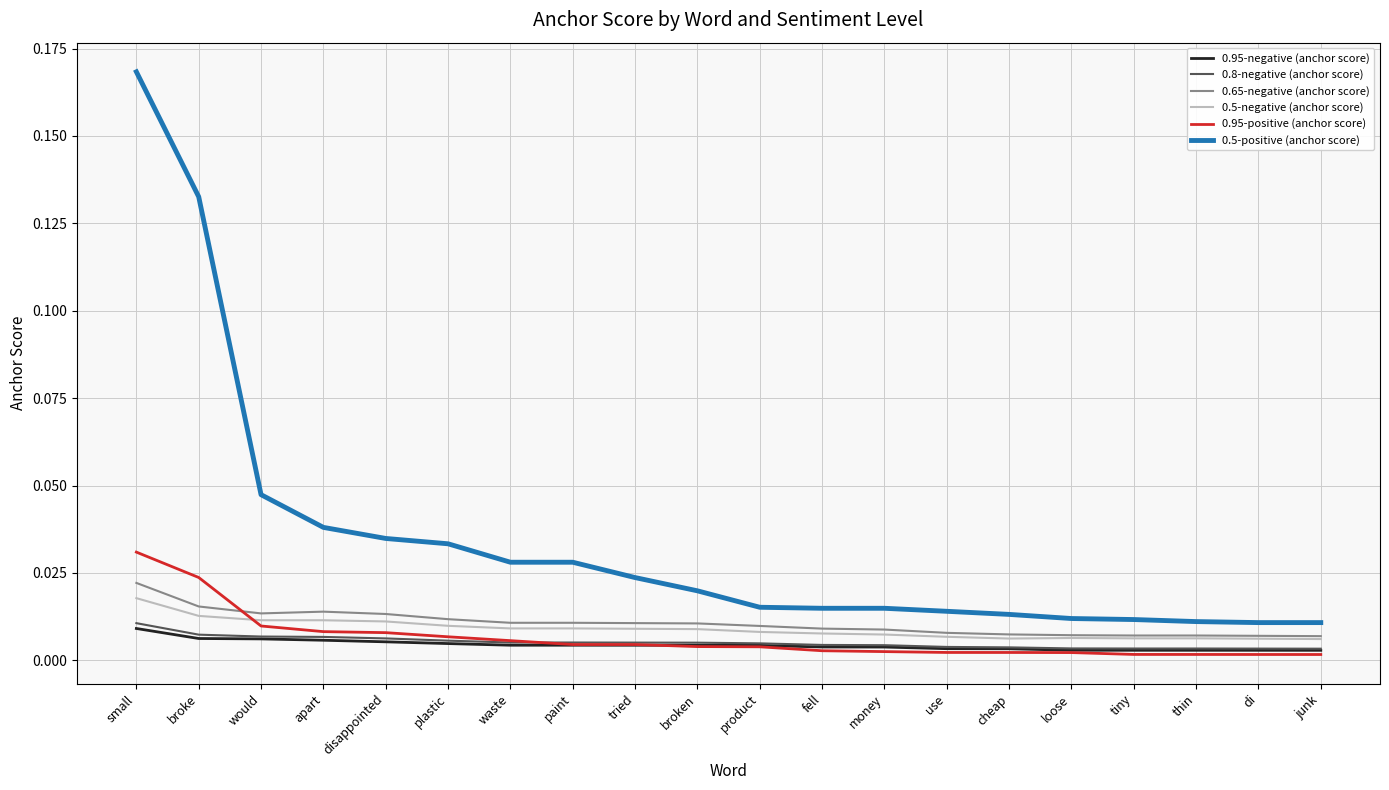

The value of 0.65-negative (anchor score) at di is 0.0. True or false?

True